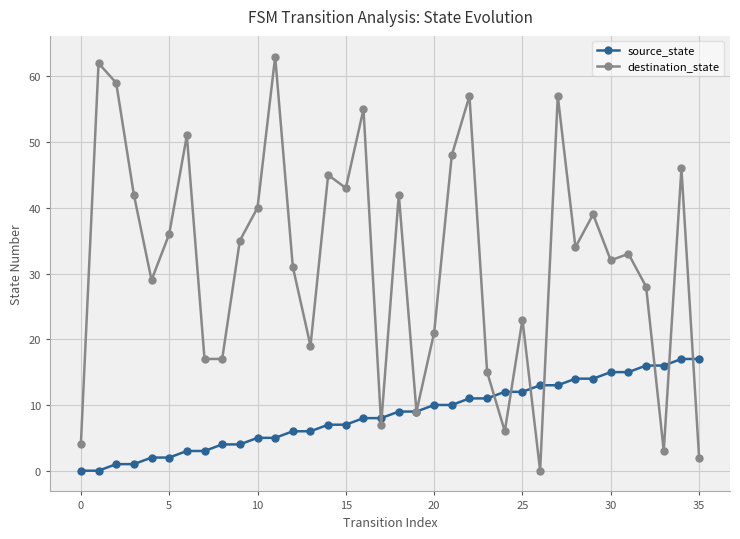

Which series has the largest total across all categories?

destination_state